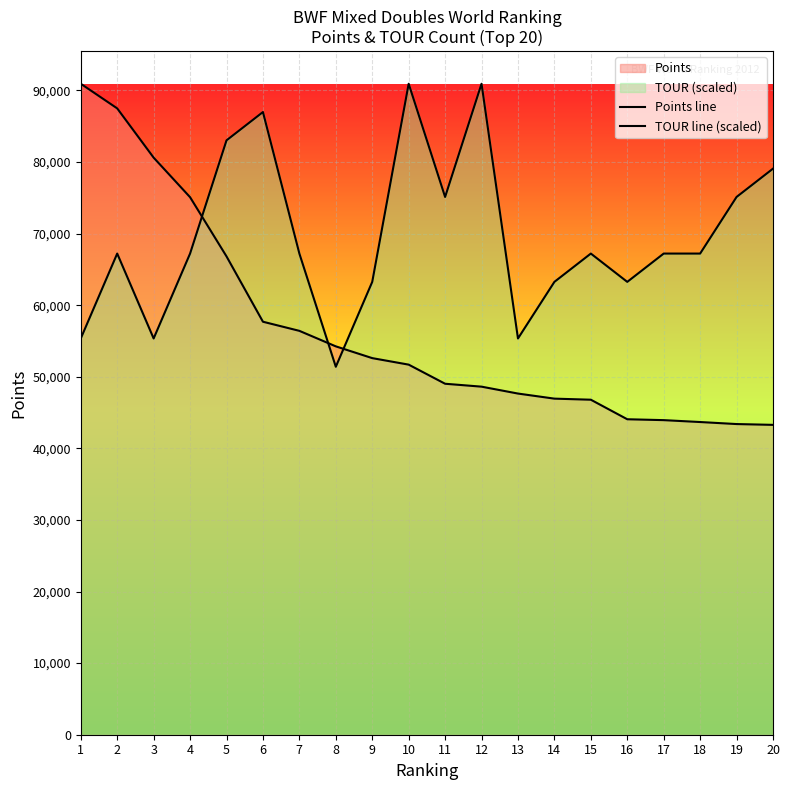

Which category has the lowest value across all series?

20